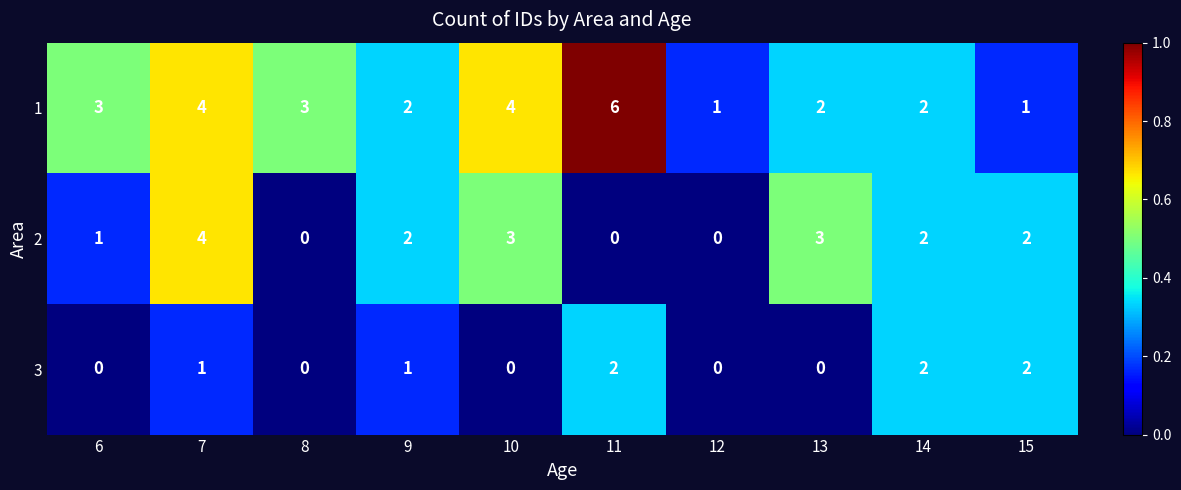

At which category is the sum across all series the highest?

7